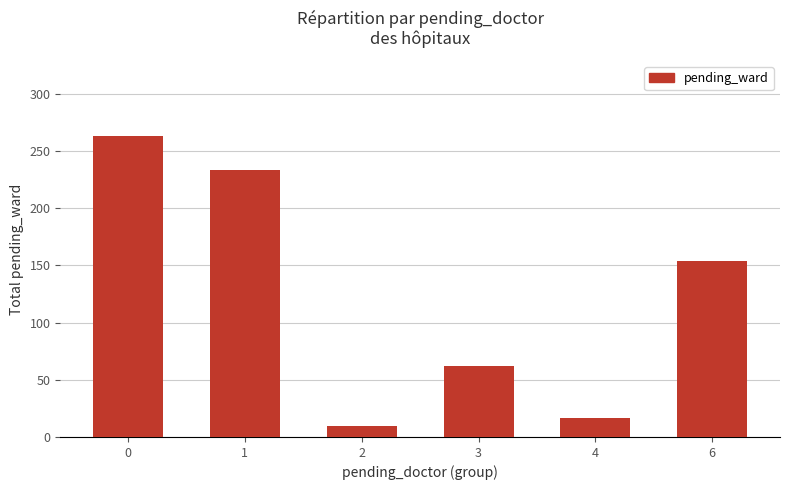

Does the chart contain stacked bars?

No